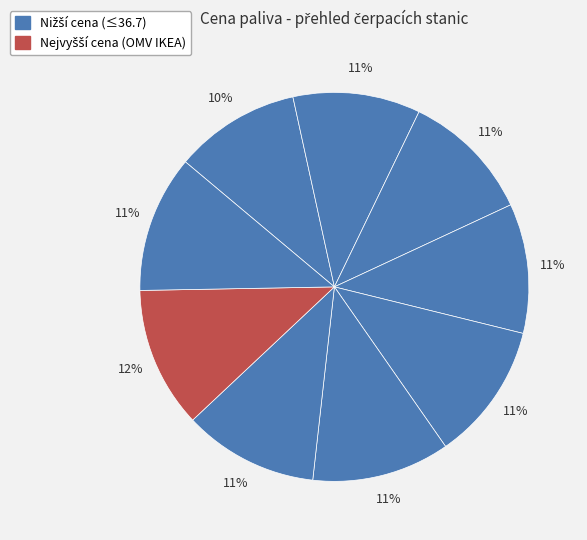

How many segments does this pie chart have?

9